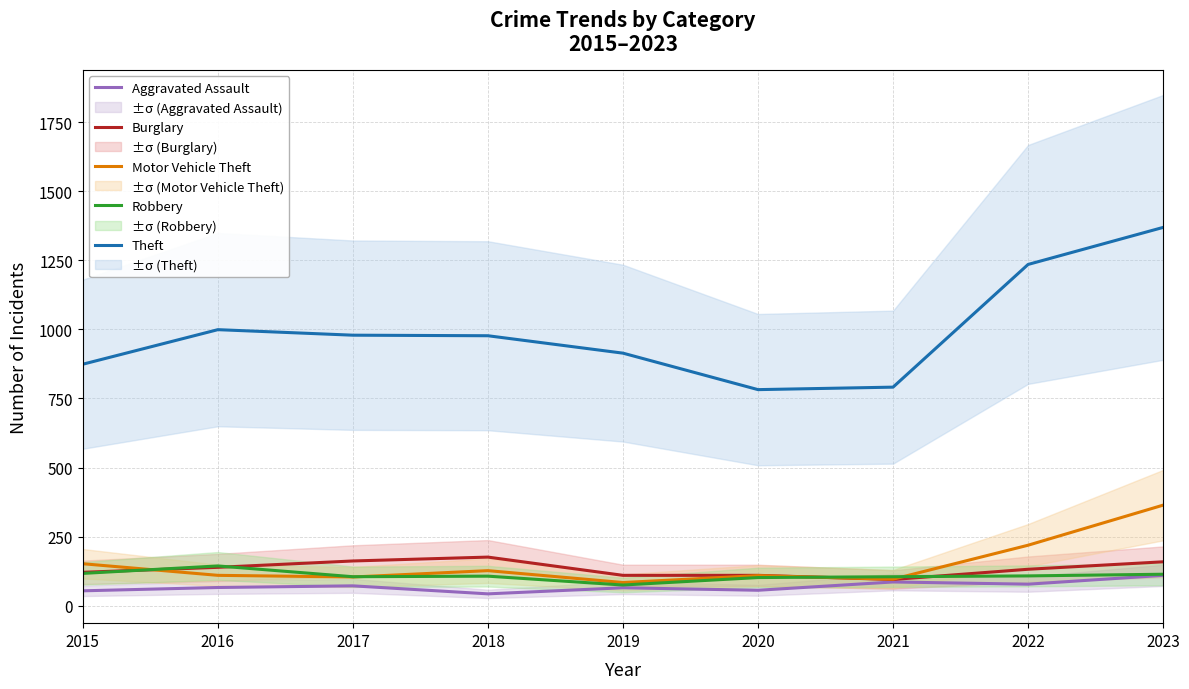

What is the difference between the maximum and minimum values in the Robbery series?

69